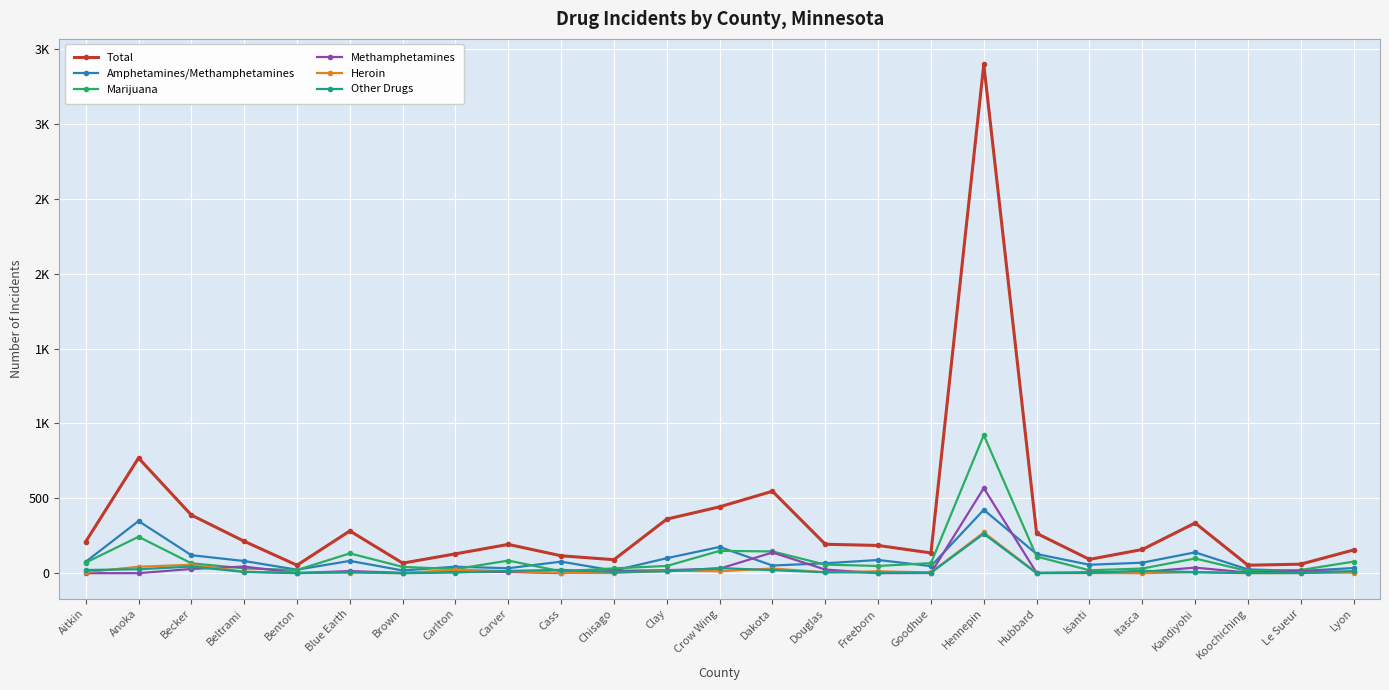

Is it true that Methamphetamines equals 10 at Kandiyohi?

False